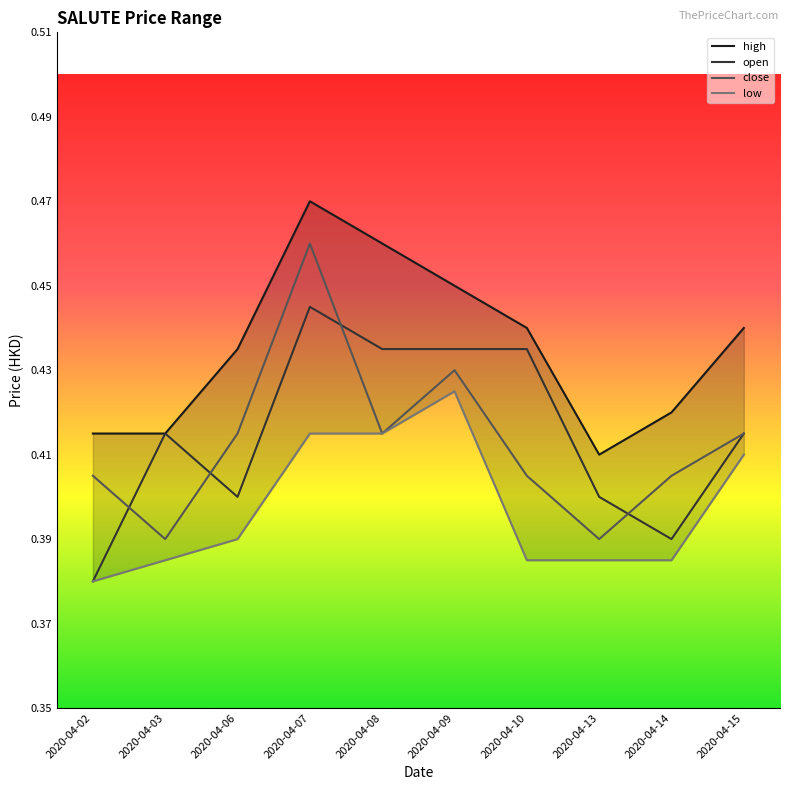

The value of low at 2020-04-02 is 0.1. True or false?

False